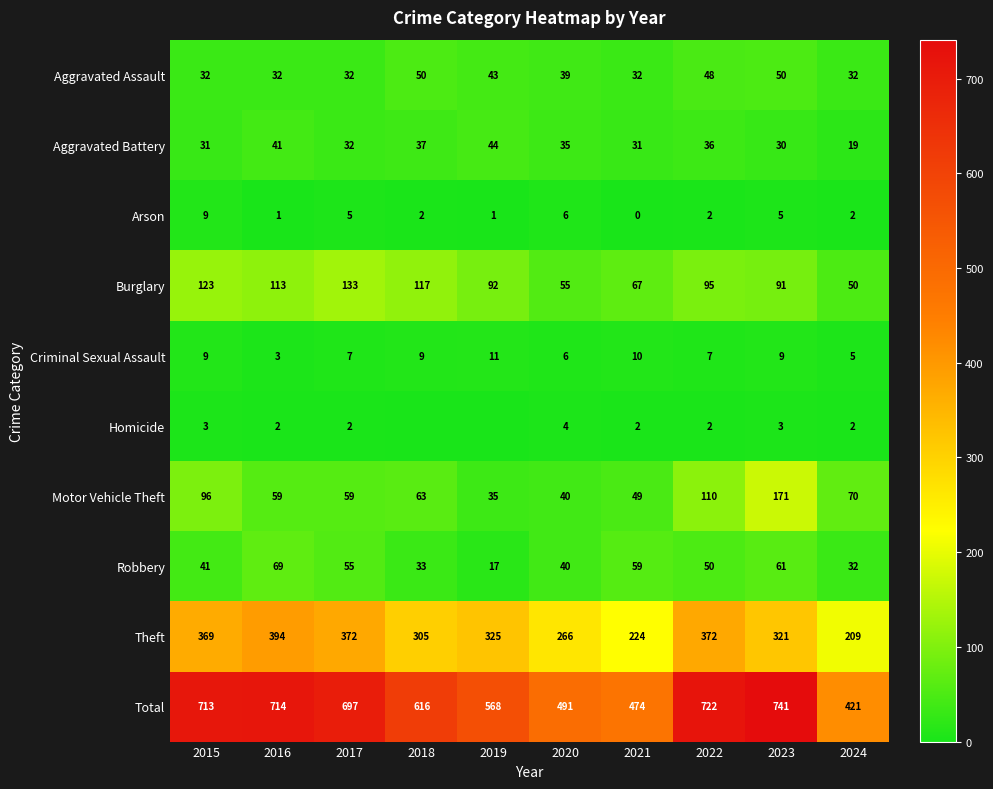

What is the maximum value for Arson?

9